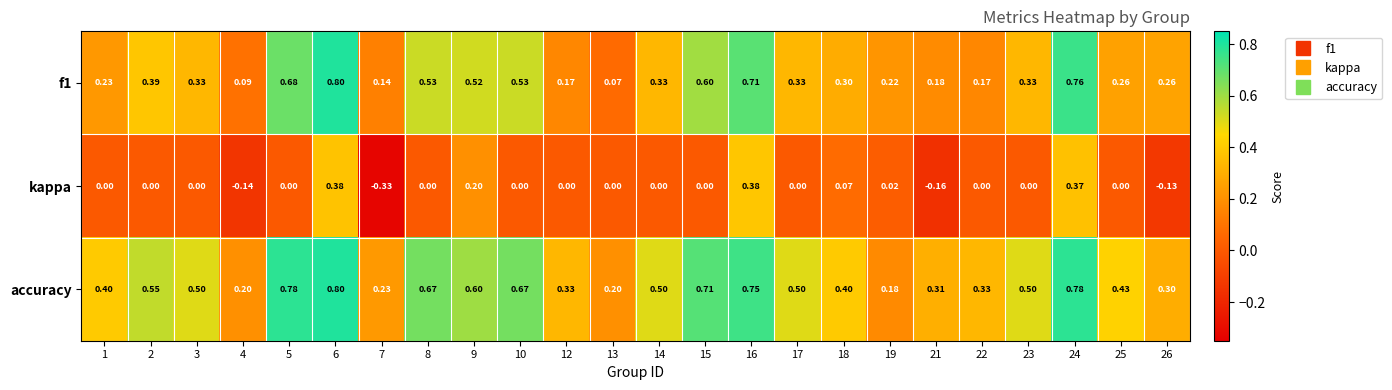

Is the value of kappa at 15 greater than the value of accuracy at 1?

No